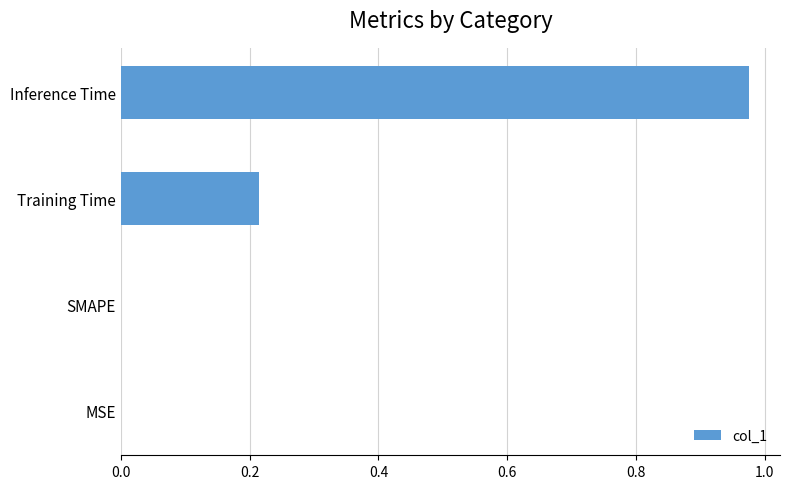

Between MSE and Inference Time, which is larger?

Inference Time